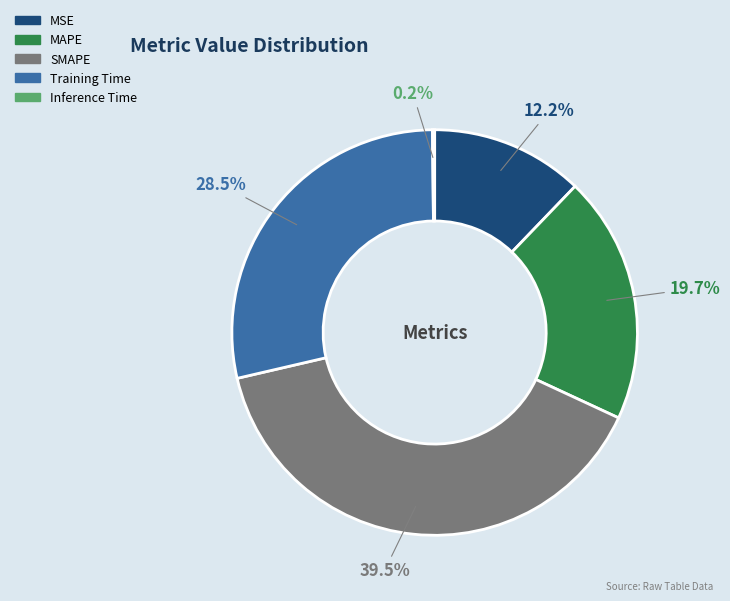

To the nearest percent, what is the average slice percentage?

20%